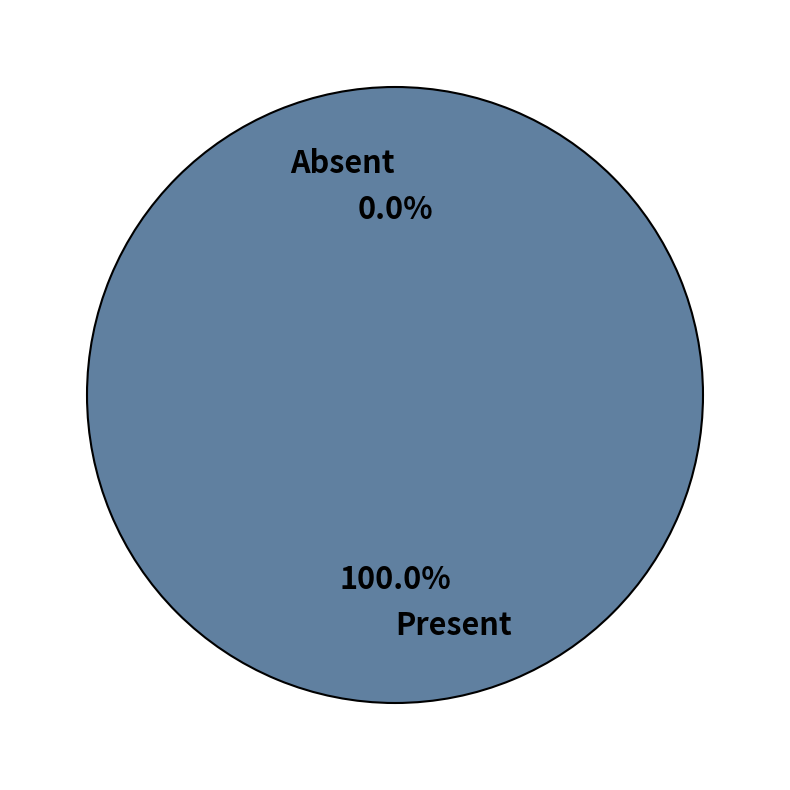

Which category accounts for the majority?

access_product_customs_rate_manager